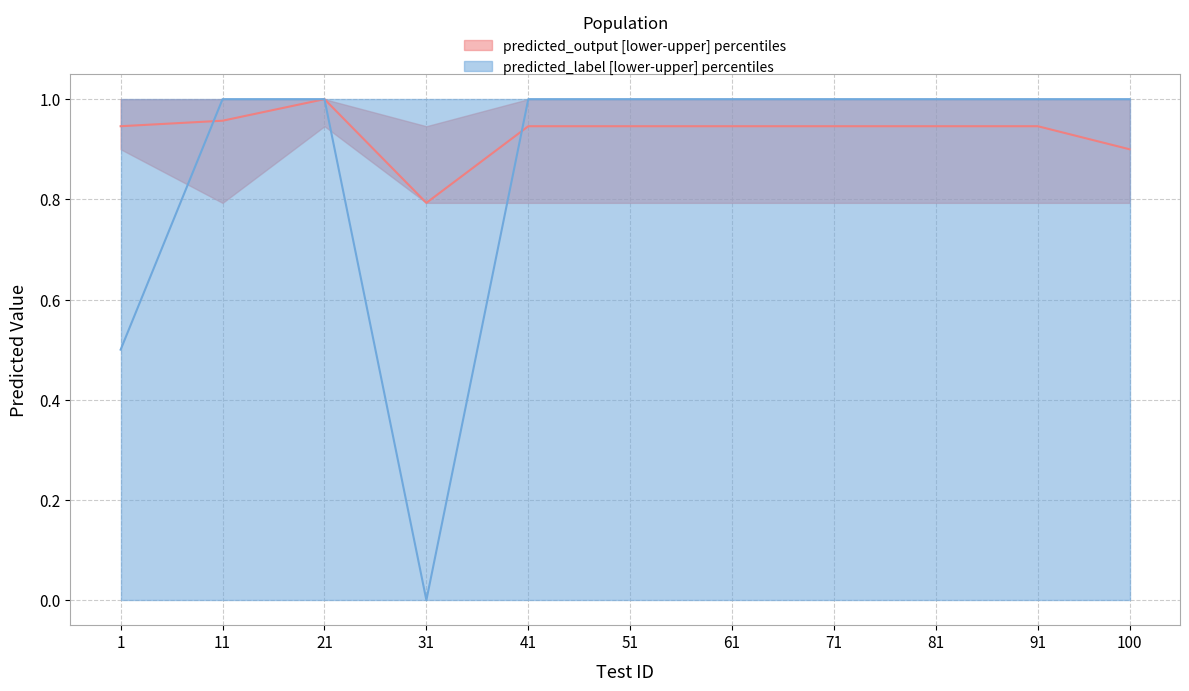

Rank the categories by predicted_label median value from lowest to highest.

31, 1, 11, 21, 41, 51, 61, 71, 81, 91, 100